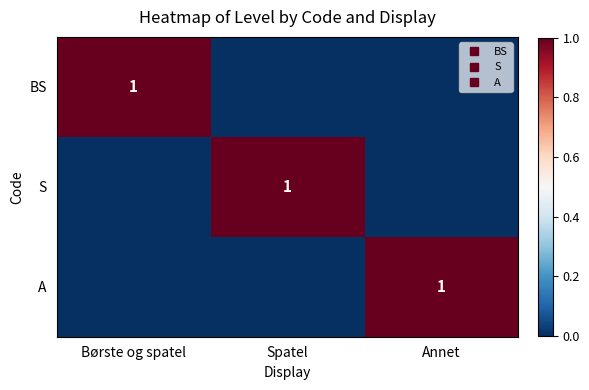

Which series has the largest range (max minus min)?

BS